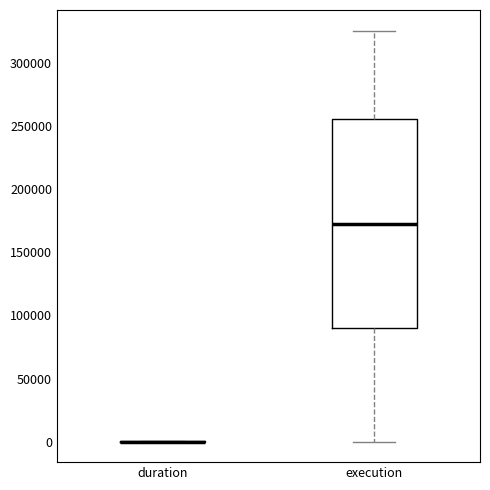

Reading left to right, read every box against the y-axis: the position of its median line, the range the box covers, and the ends of its whiskers. The values are not printed on the chart, so give them approximately, as read against the axis.

duration: box collapsed to a line at 0, whiskers 0 to 0
execution: median 175000, box 90000 to 255000, whiskers 0 to 325000